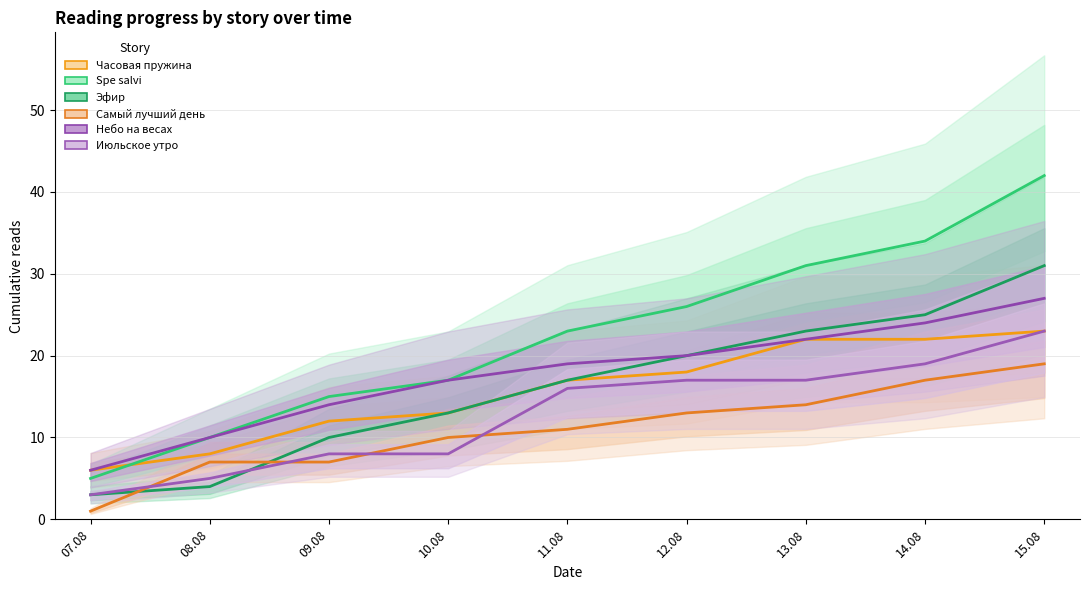

Rank the series by their maximum value, from lowest to highest.

Самый лучший день, Часовая пружина, Июльское утро, Небо на весах, Эфир, Spe salvi